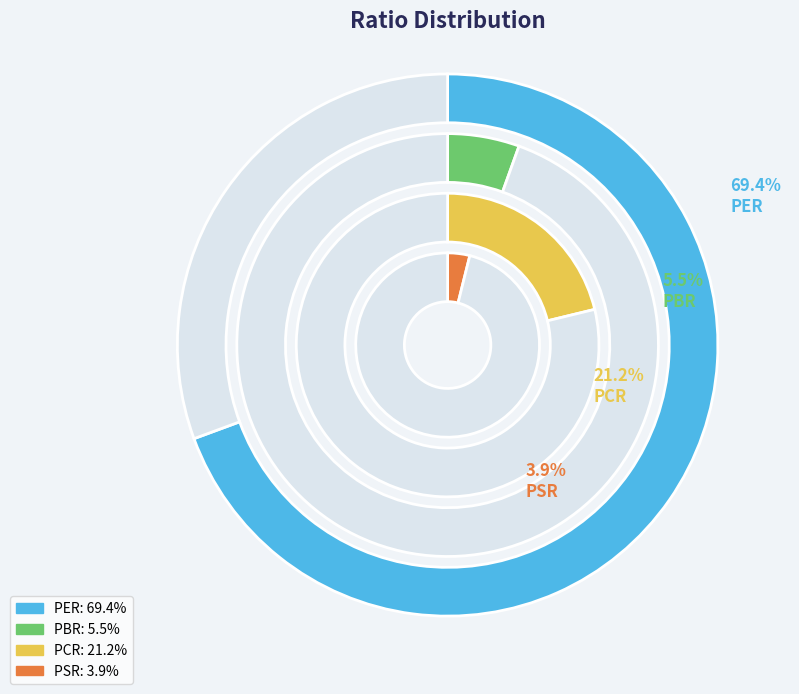

Is the sum of PER and PSR greater than half?

Yes